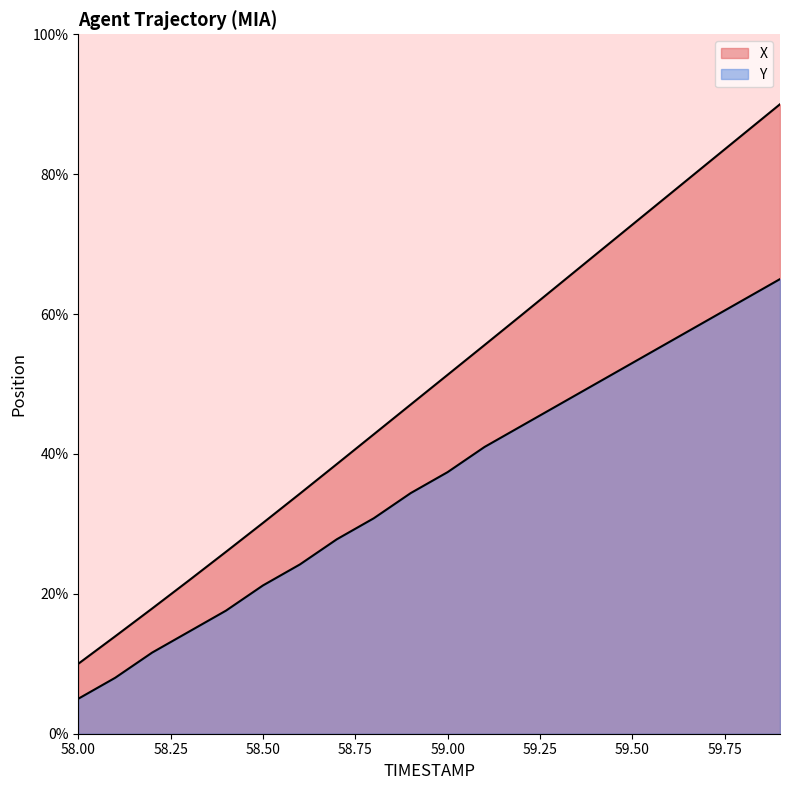

How many distinct data groups are displayed?

2